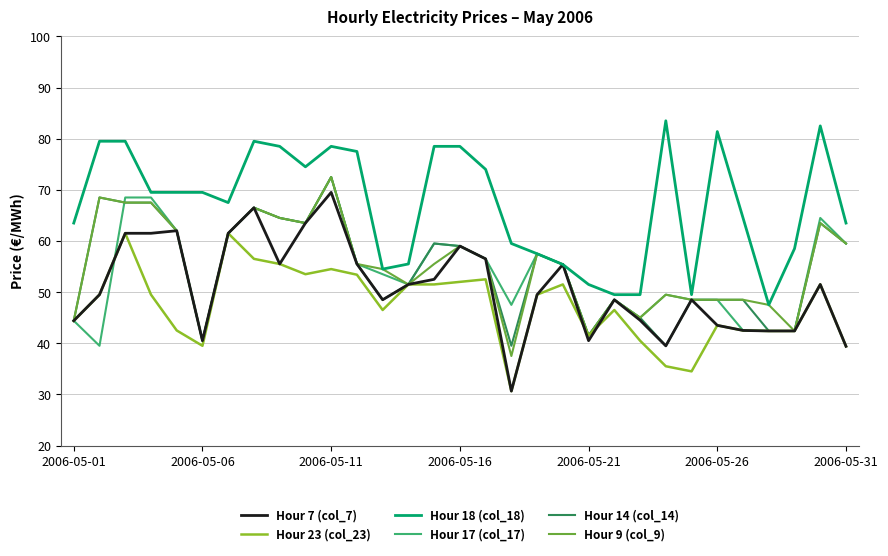

At how many categories does at least one series exceed 51?

27